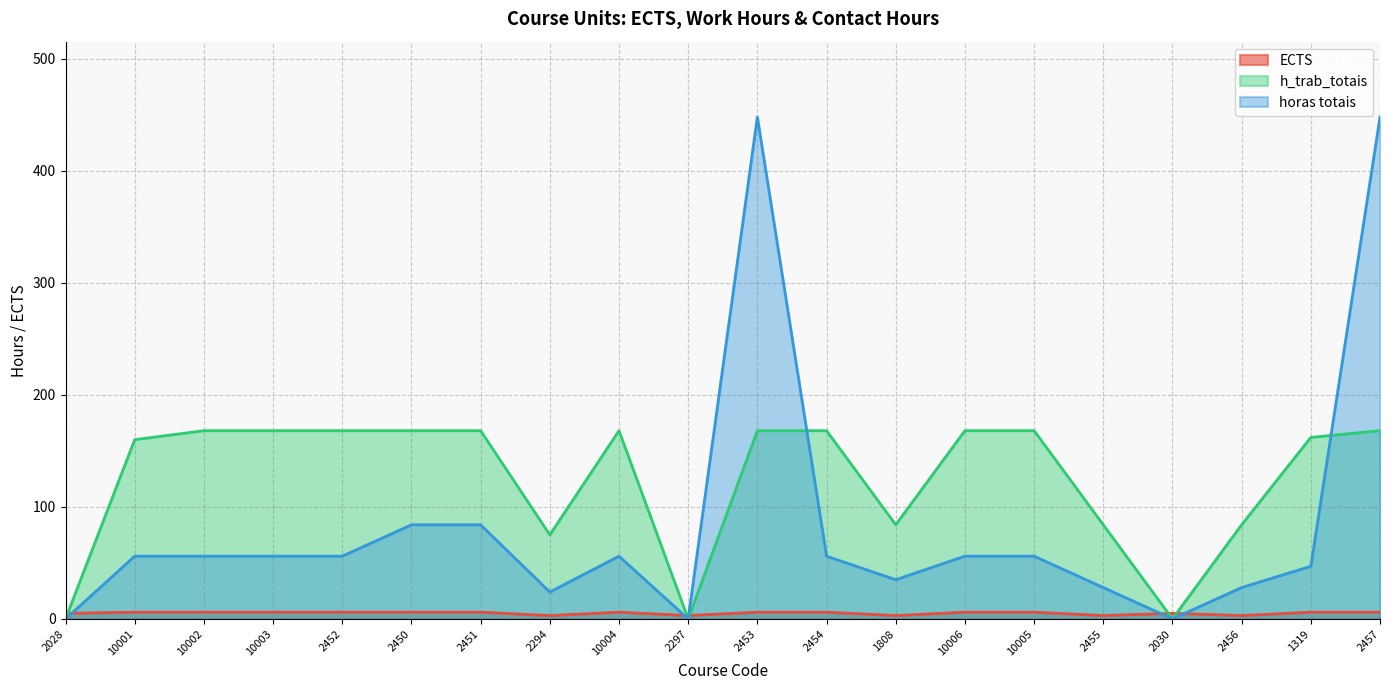

Which series has the largest total across all categories?

h_trab_totais